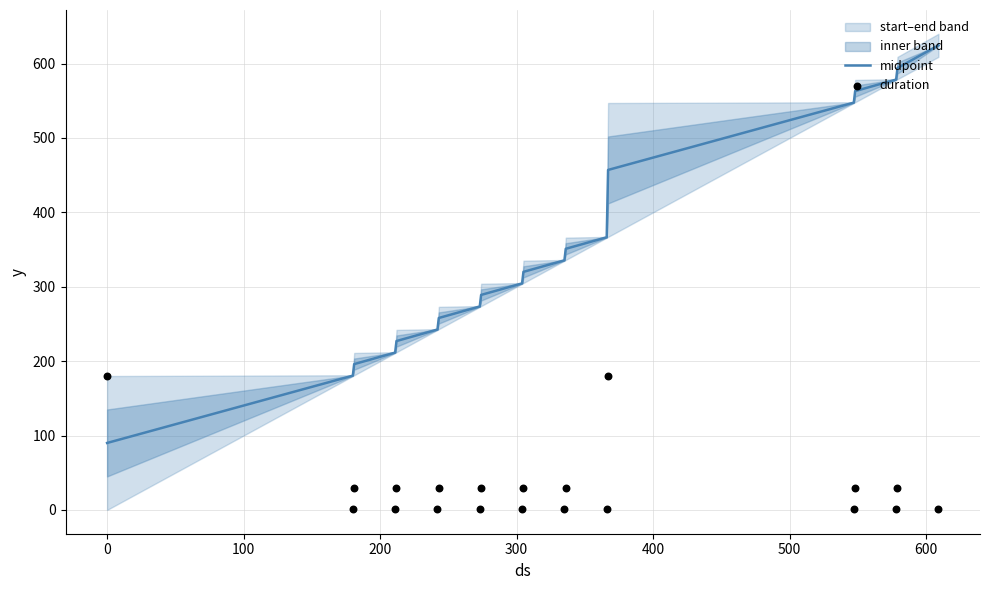

Is the value of midpoint at 16 greater than the value of duration at 300?

Yes